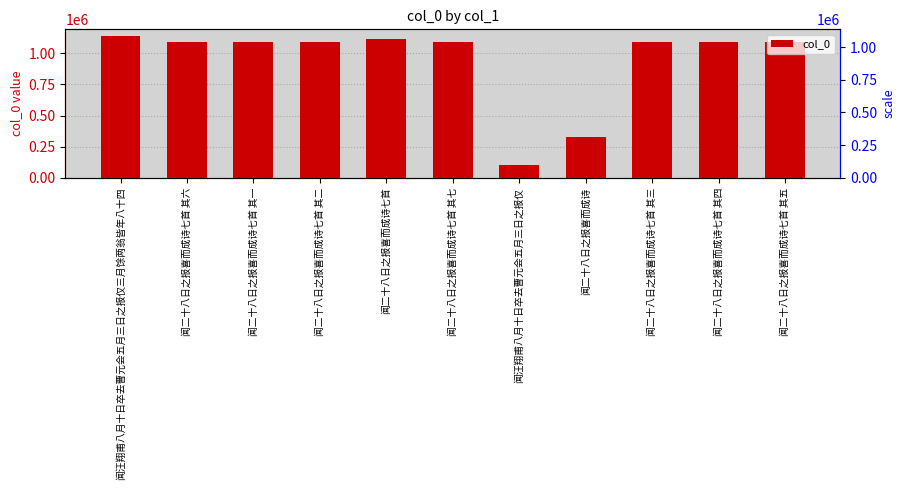

How many data points are less than 1087727?

5